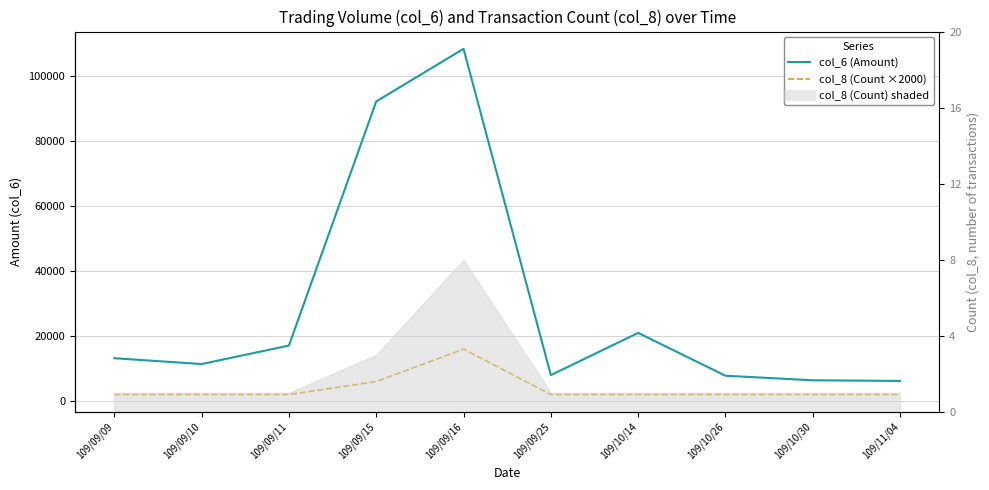

What is the difference between the col_6 (Amount) — solid values at 109/10/14 and 109/09/11?

3900